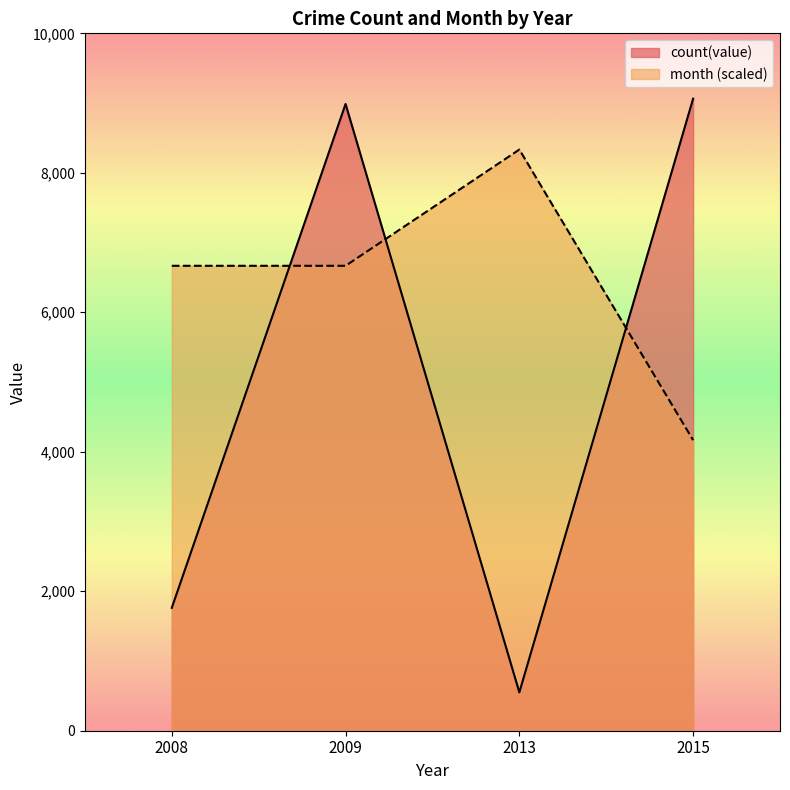

Rank the series at 2009 from lowest to highest value.

month (scaled), count(value)